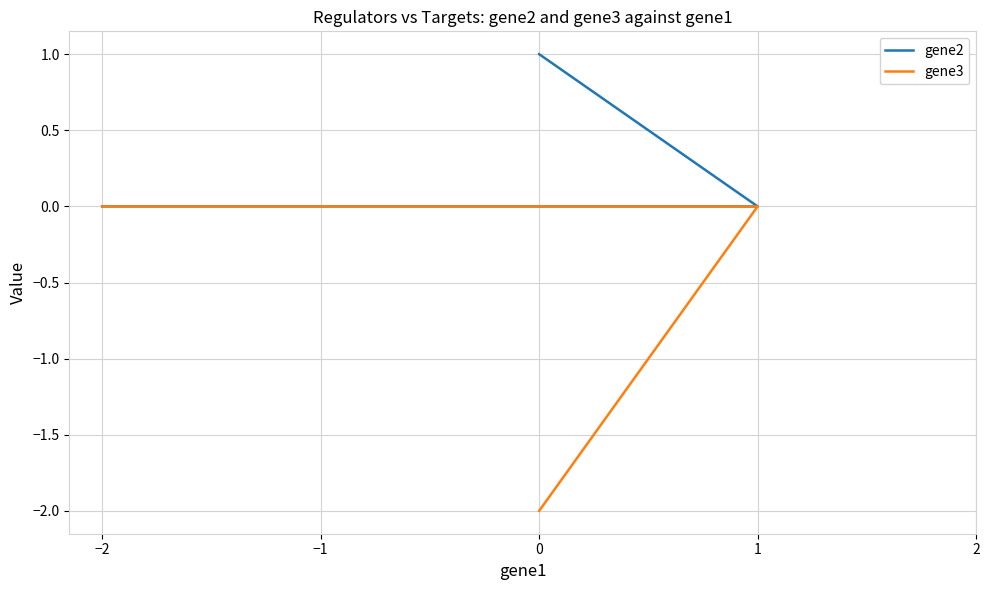

What is the maximum value shown in the chart?

1